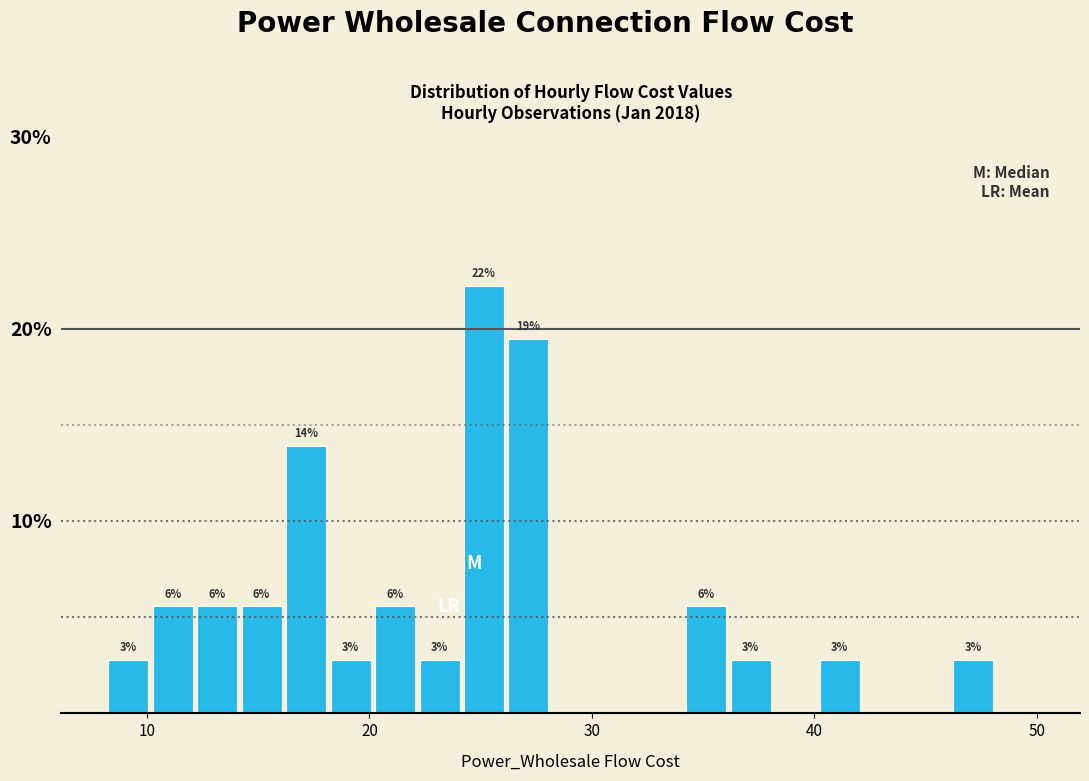

Read against the x-axis, roughly where is the centre of the tallest bar?

25